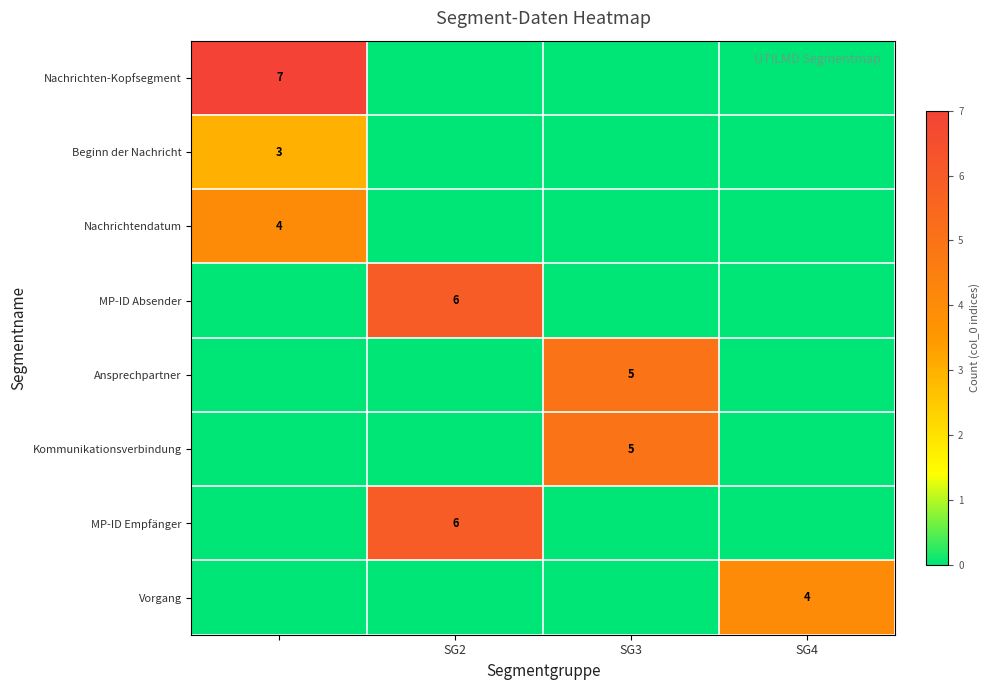

How many categories are shown in the chart?

4